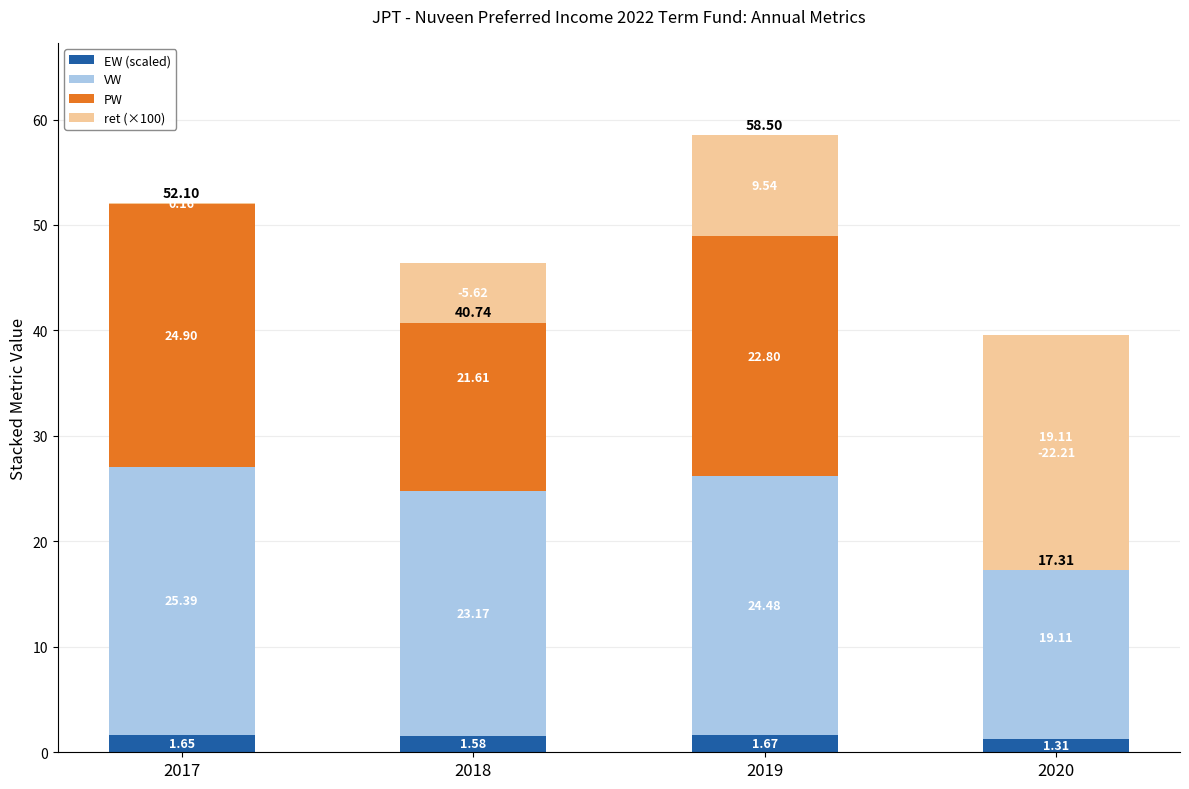

Reading left to right, extract all data points from this chart.

EW (scaled): 2017=1.7	2018=1.6	2019=1.7	2020=1.3
VW: 2017=25.4	2018=23.2	2019=24.5	2020=19.1
PW: 2017=24.9	2018=21.6	2019=22.8	2020=19.1
ret (×100): 2017=0.2	2018=-5.6	2019=9.5	2020=-22.2